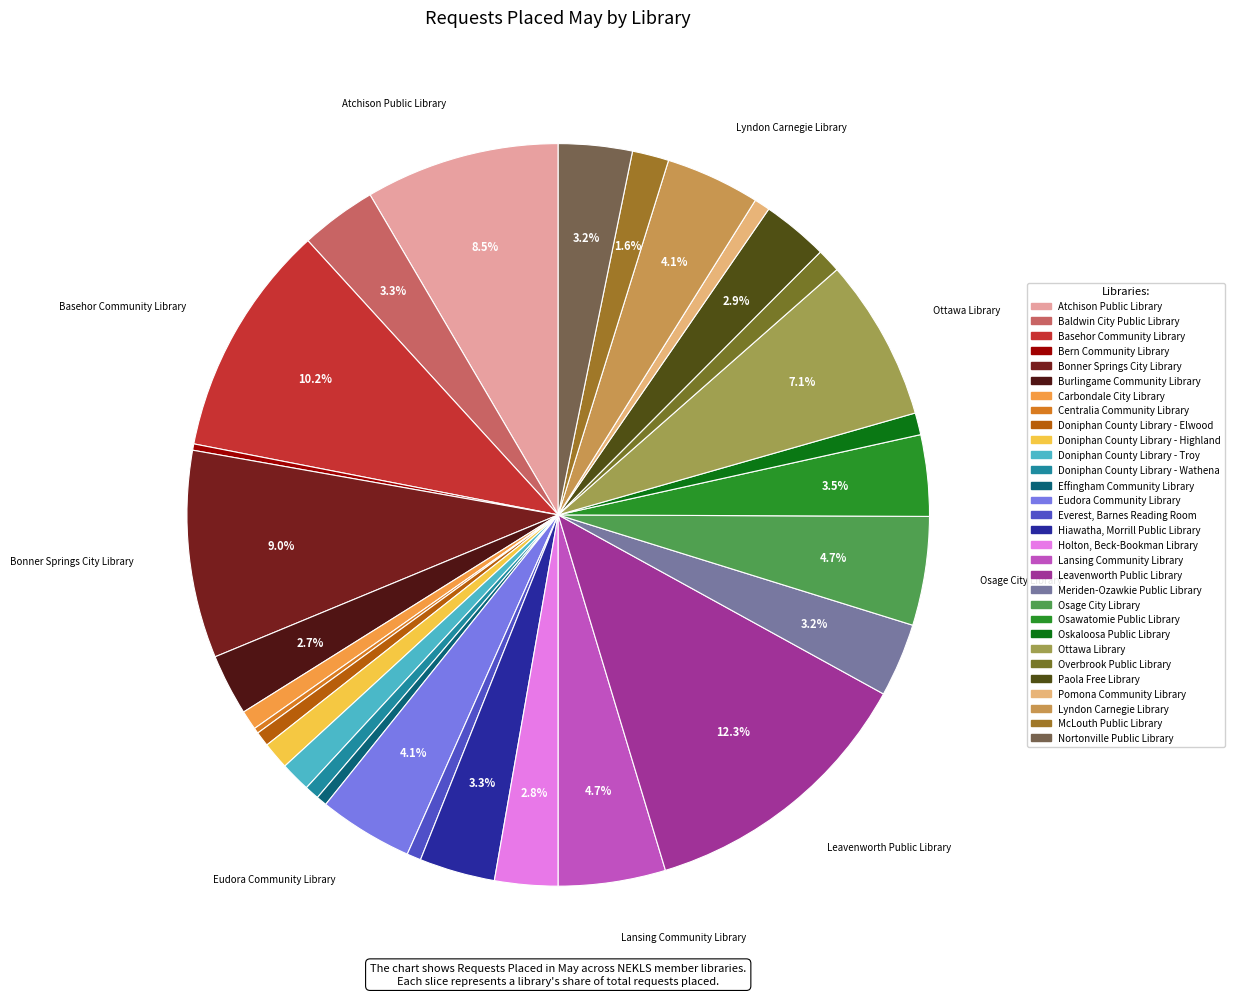

Rank the categories by value from lowest to highest.

Centralia Community Library, Bern Community Library, Effingham Community Library, Everest, Barnes Reading Room, Doniphan County Library - Wathena, Doniphan County Library - Elwood, Pomona Community Library, Carbondale City Library, Oskaloosa Public Library, Overbrook Public Library, Doniphan County Library - Highland, Doniphan County Library - Troy, McLouth Public Library, Burlingame Community Library, Holton, Beck-Bookman Library, Paola Free Library, Meriden-Ozawkie Public Library, Nortonville Public Library, Hiawatha, Morrill Public Library, Baldwin City Public Library, Osawatomie Public Library, Eudora Community Library, Lyndon Carnegie Library, Lansing Community Library, Osage City Library, Ottawa Library, Atchison Public Library, Bonner Springs City Library, Basehor Community Library, Leavenworth Public Library